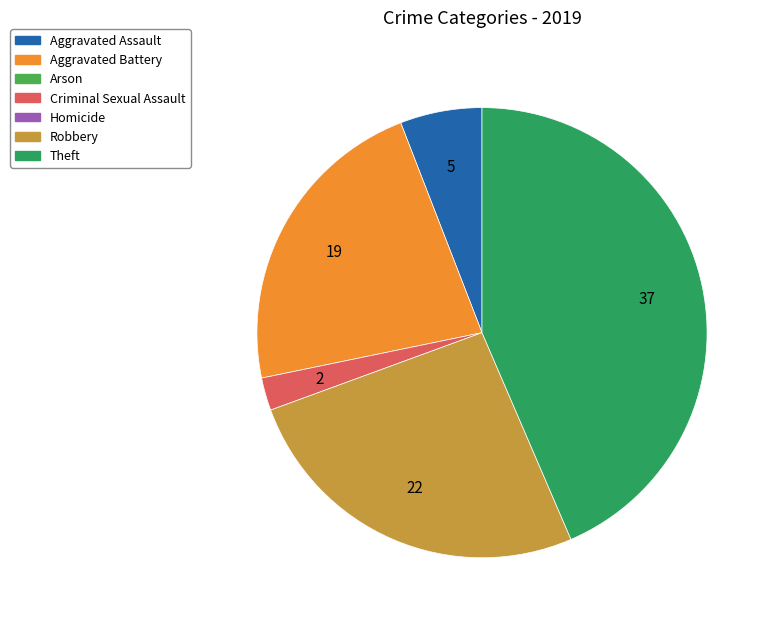

Is there any slice that represents more than half of the pie?

No